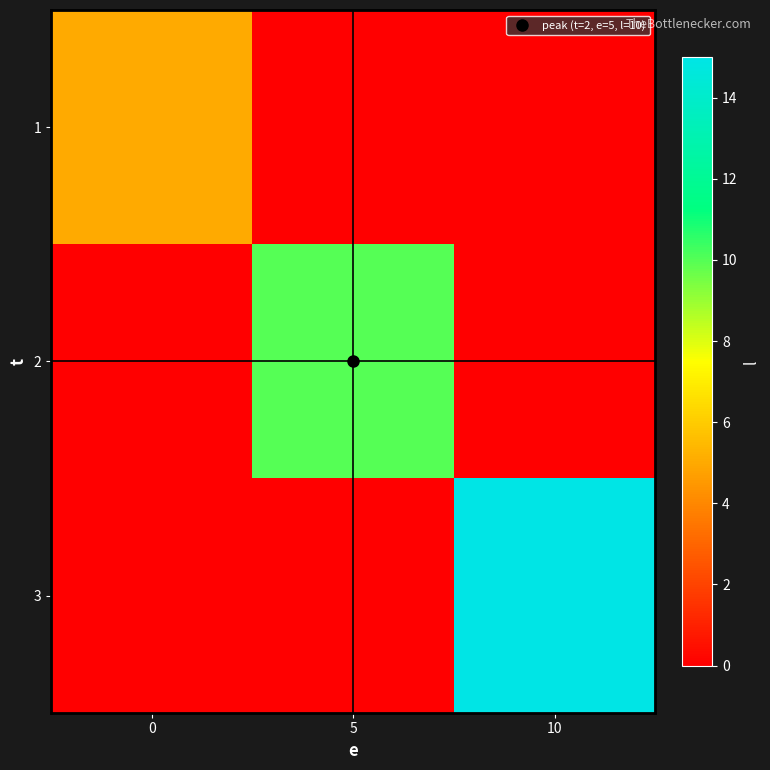

Which series has the largest range (max minus min)?

3